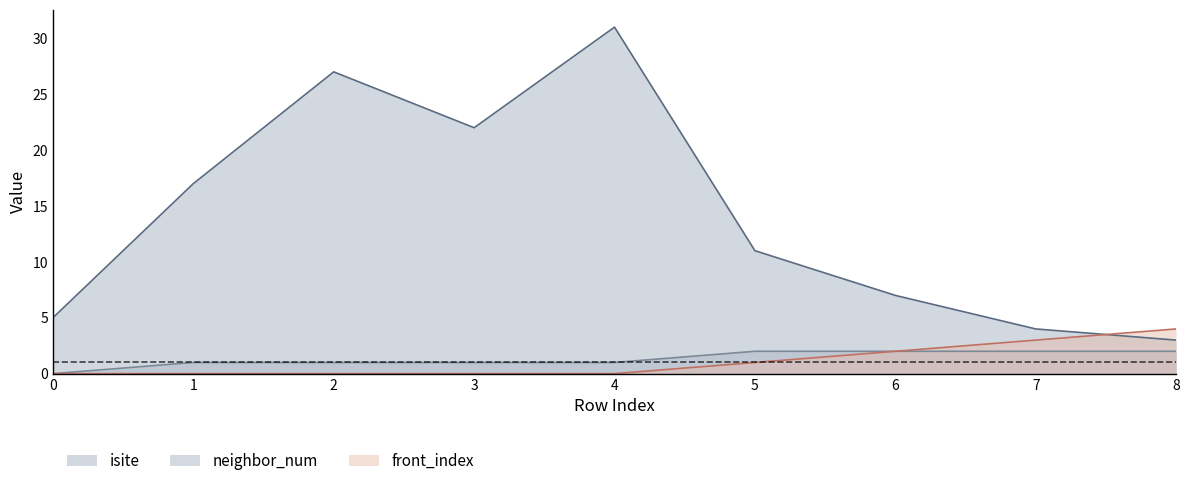

Reading left to right, transcribe all the data shown in this chart.

isite: 5	17	27	22	31	11	7	4	3
neighbor_num: 0	1	1	1	1	2	2	2	2
front_index: 0	0	0	0	0	1	2	3	4